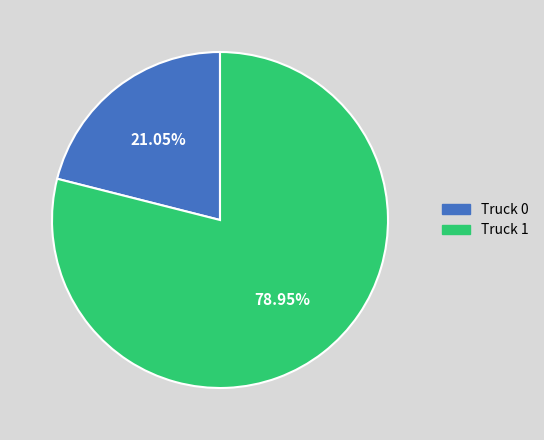

Is Truck 0 the majority of the pie?

No